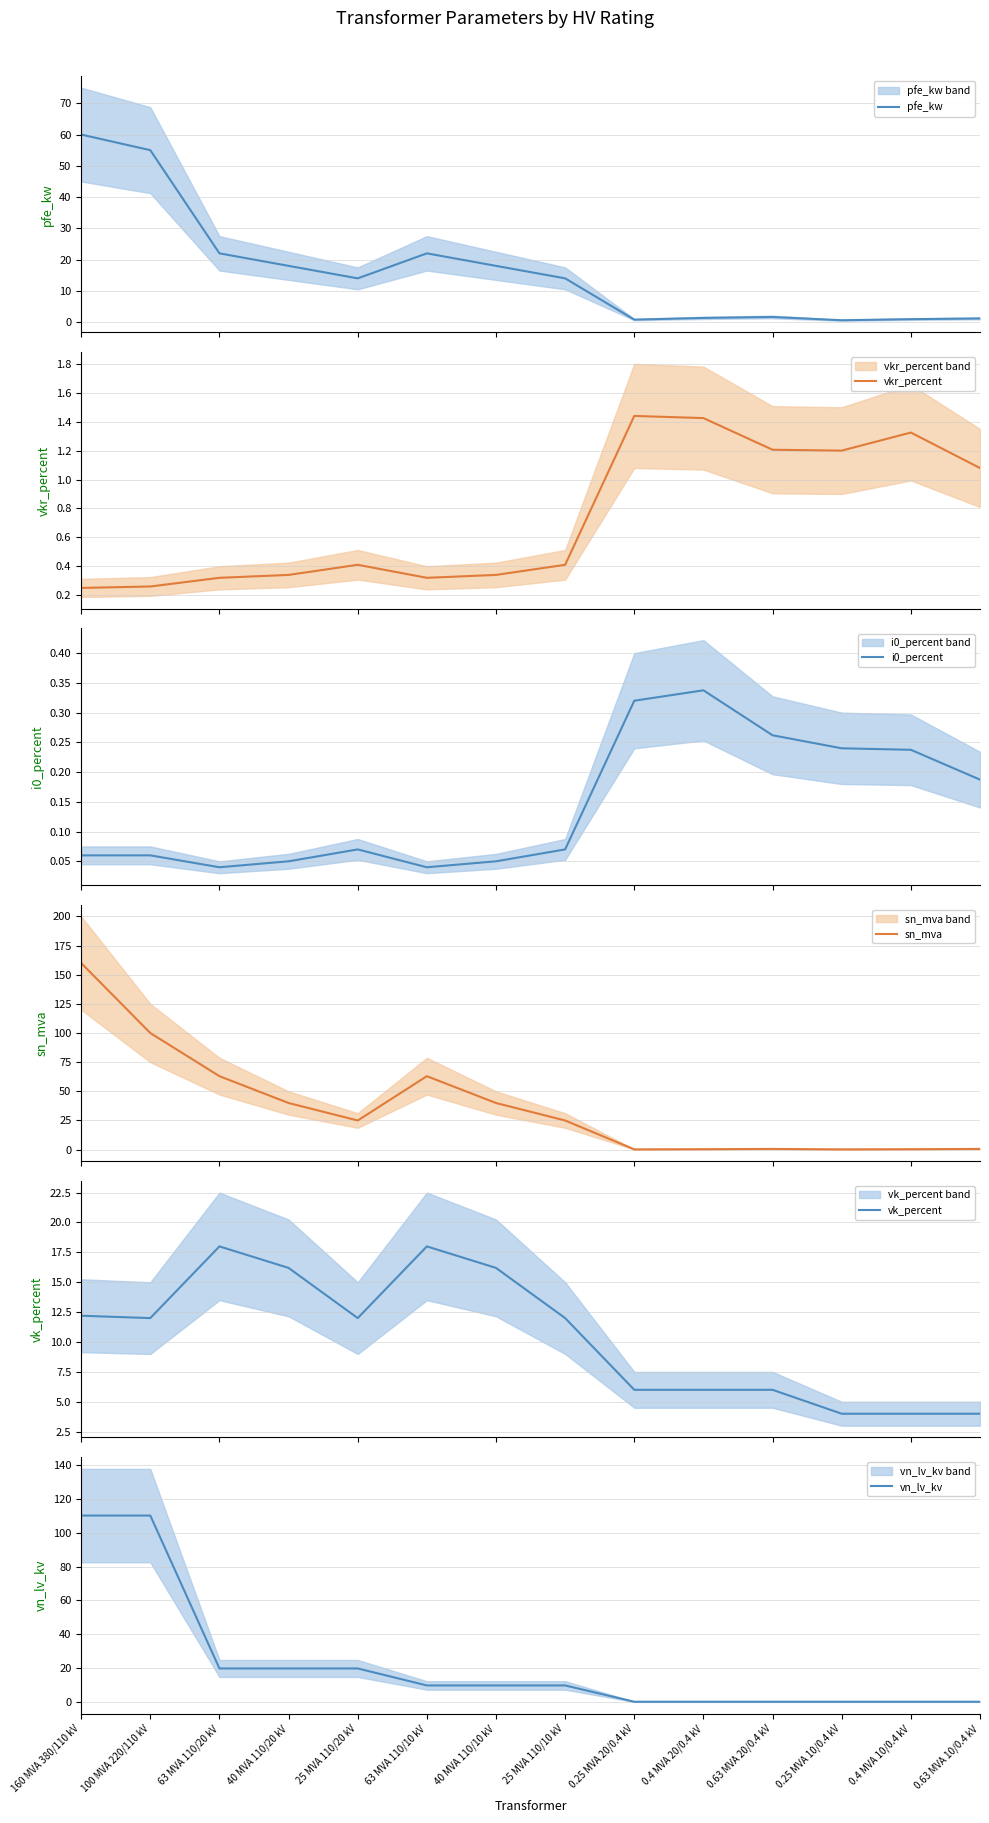

What is the label of the 10th point from the left?

0.4 MVA 20/0.4 kV